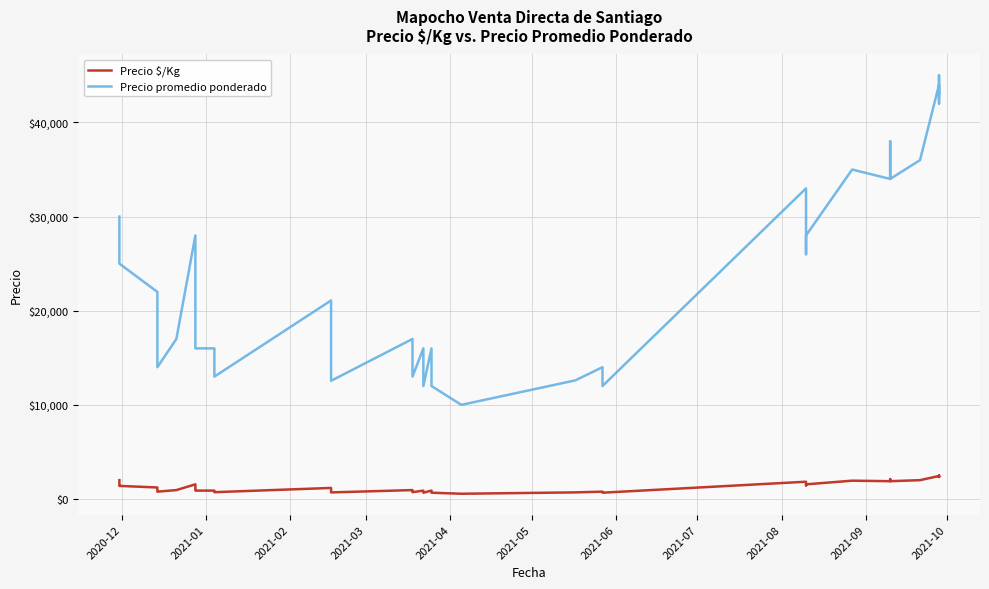

Does the chart display data point markers on the line(s)?

No